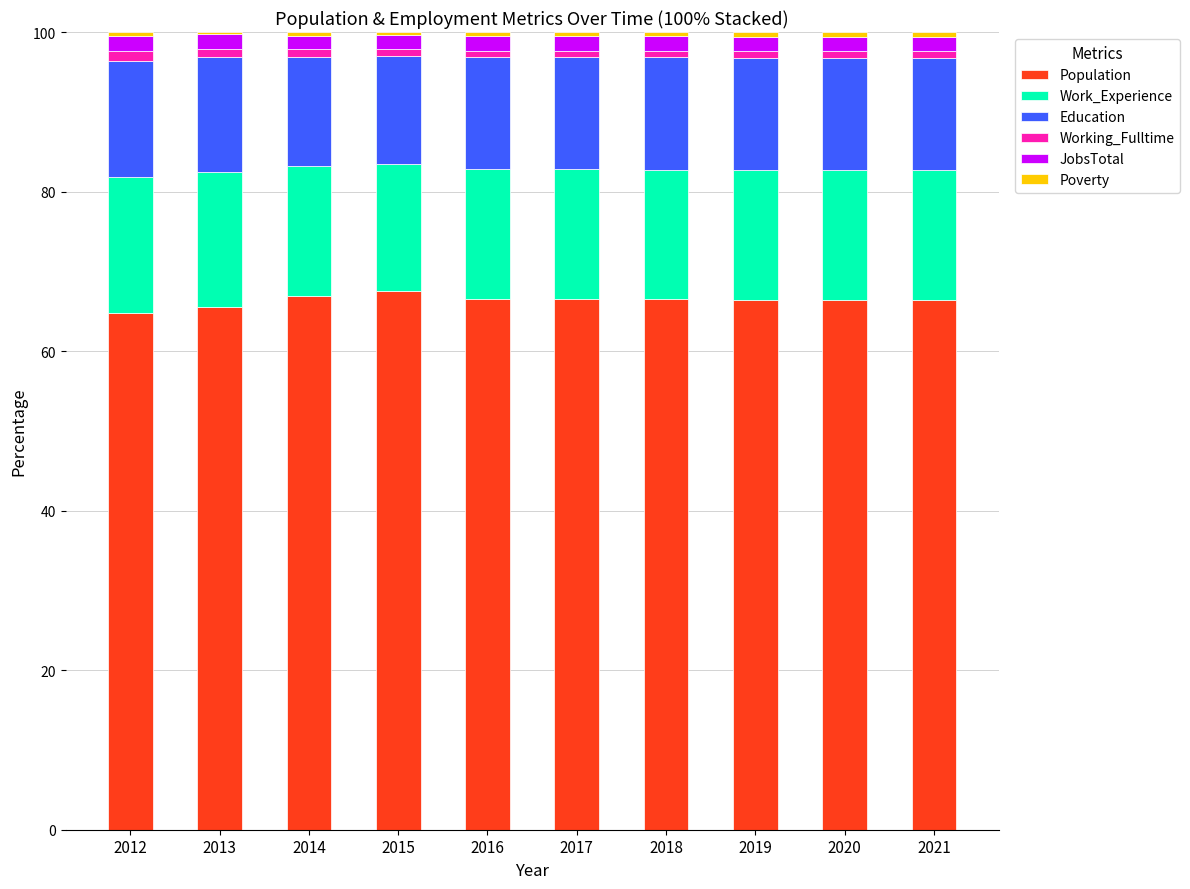

What is the maximum value for Population?

67.6